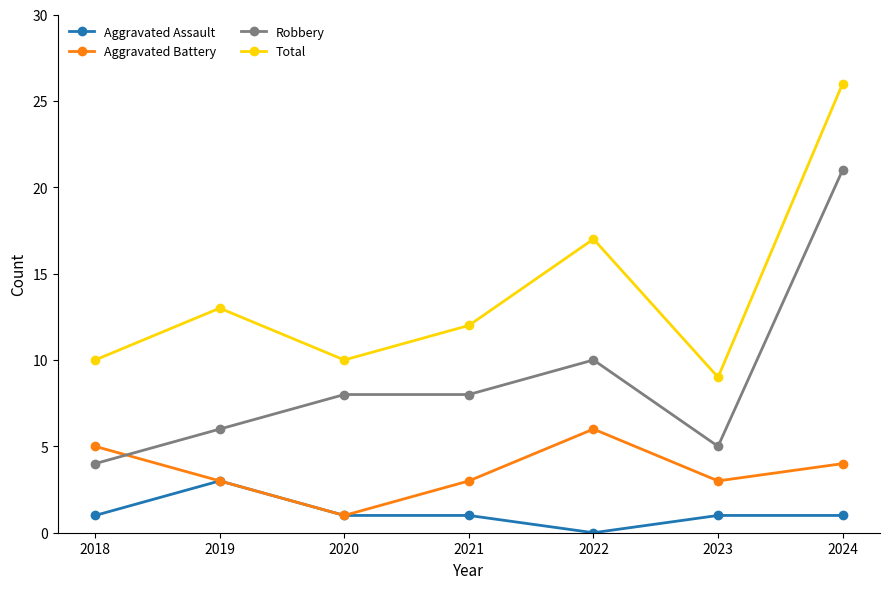

At which category is the sum across all series the highest?

2024